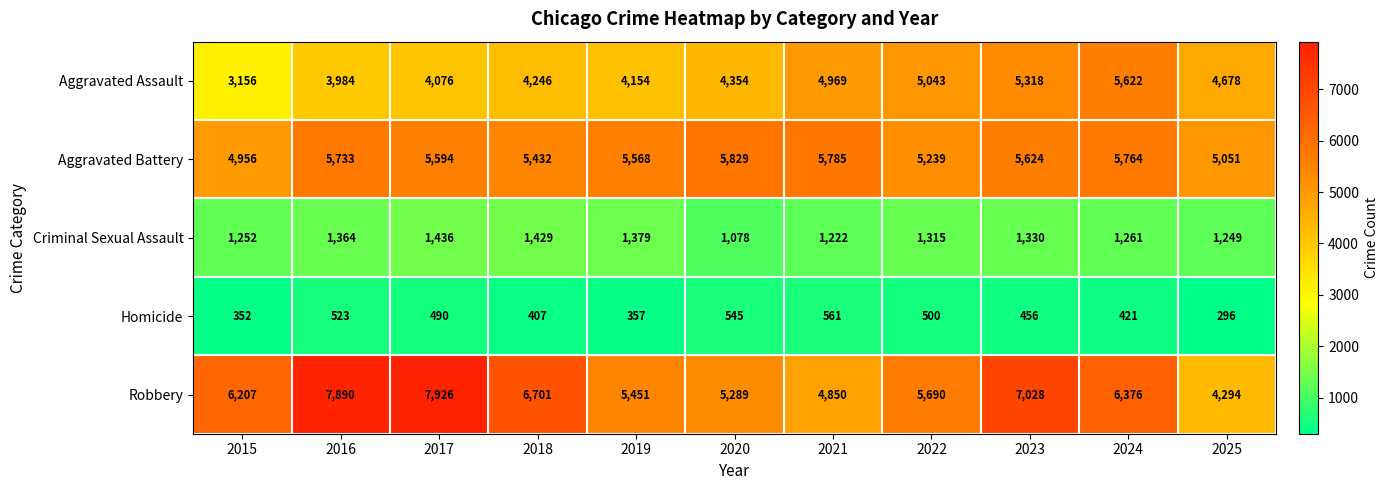

What is the sum of the Homicide values at 2024 and 2023?

877